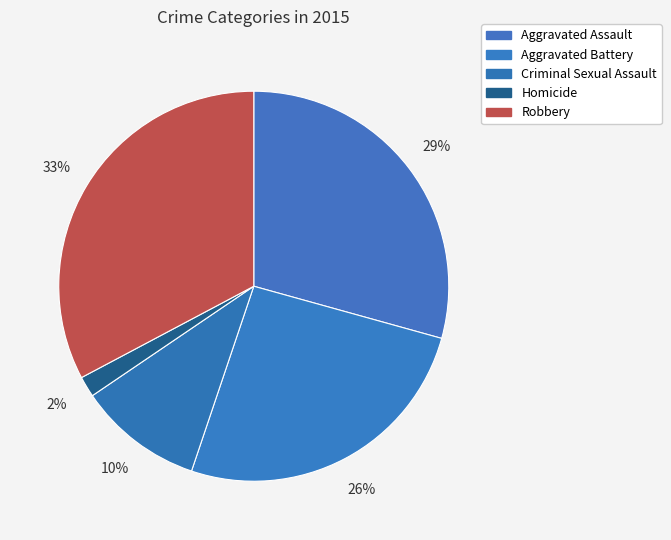

To the nearest percent, what percentage of the pie is Robbery?

33%